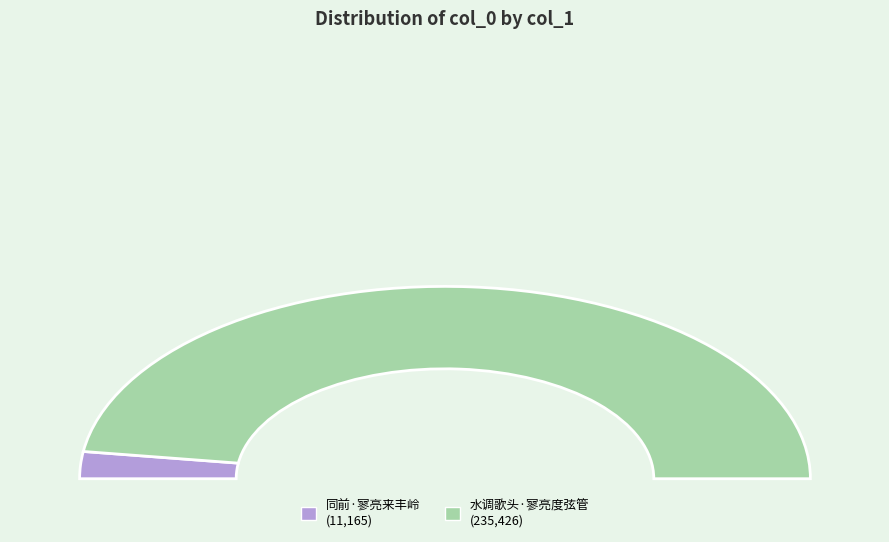

Is it true that 水调歌头·寥亮度弦管 is 82% of the pie?

False